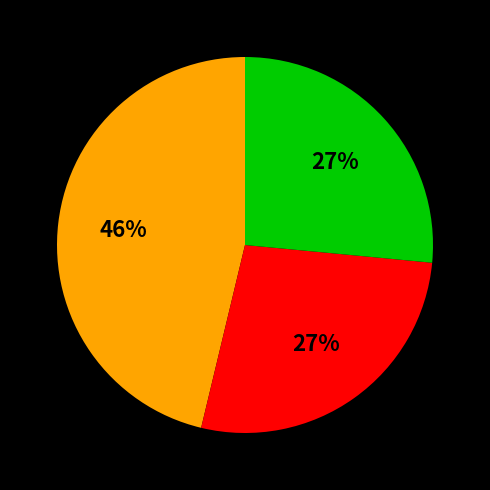

To the nearest percent, what is the average slice percentage?

33%